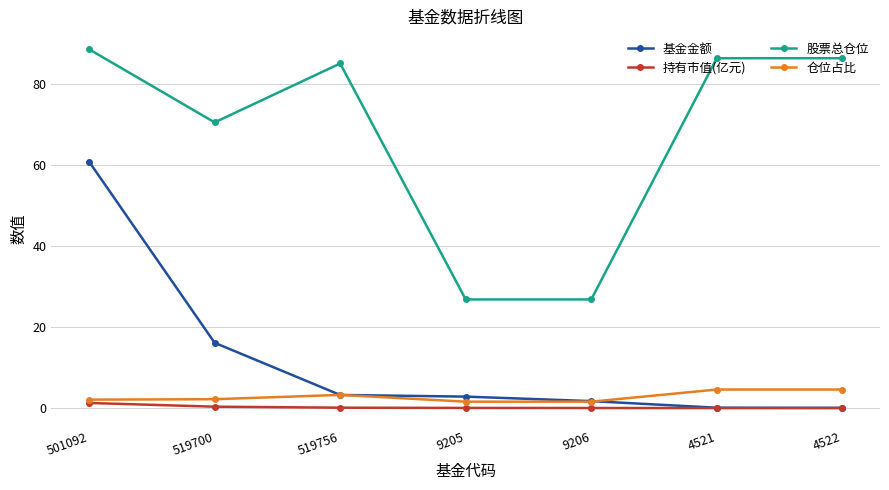

Which category has the highest value in the 持有市值(亿元) series?

501092